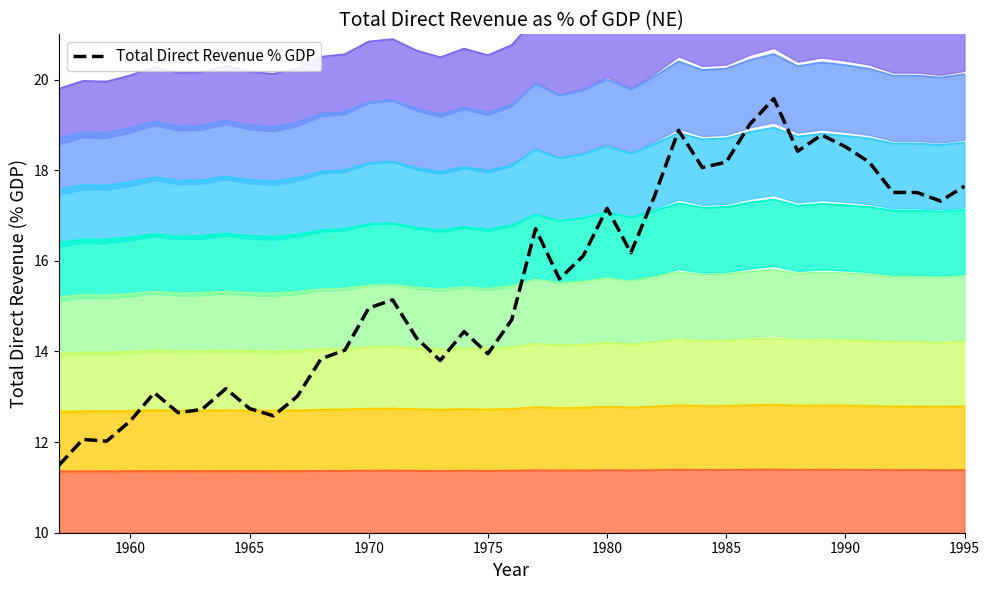

The chart shows a value of 8.1 at 1984. True or false?

False